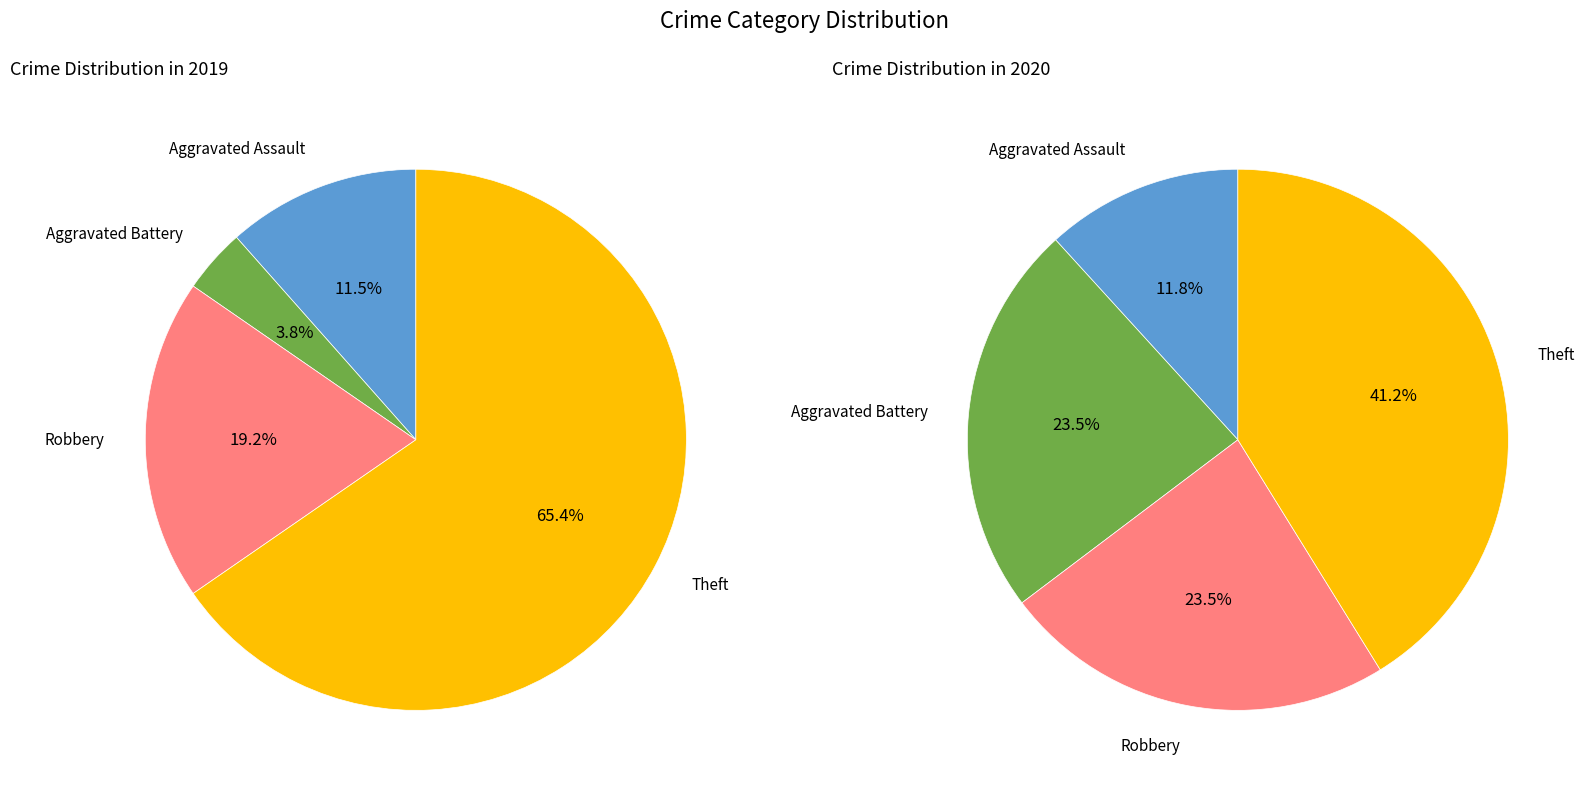

What percentage is the 3 slice, to the nearest percent?

41%